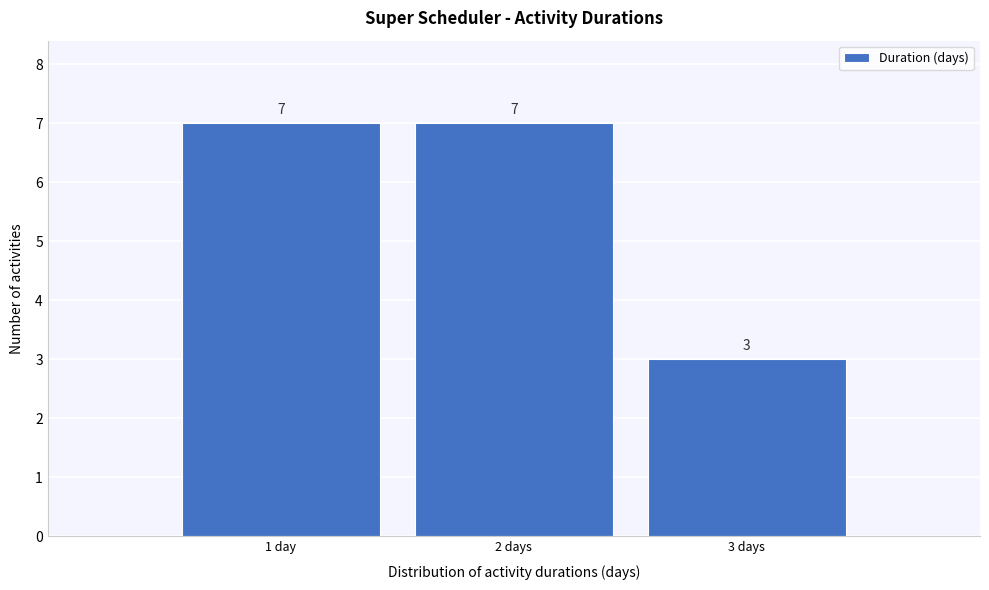

Reading left to right, extract all data points from this chart.

7	7	3